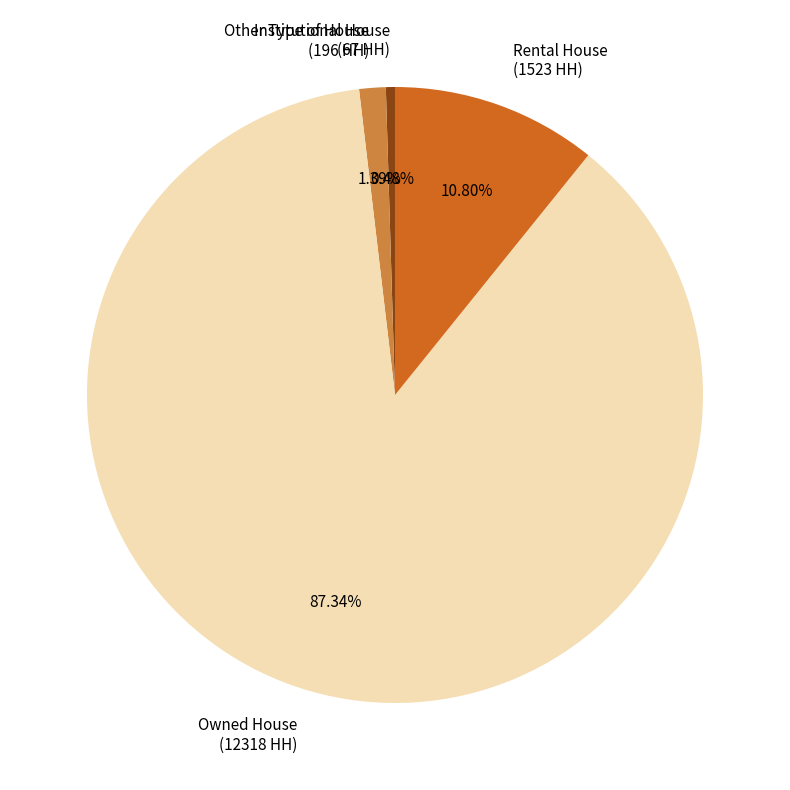

To the nearest percent, what is the average slice percentage?

25%